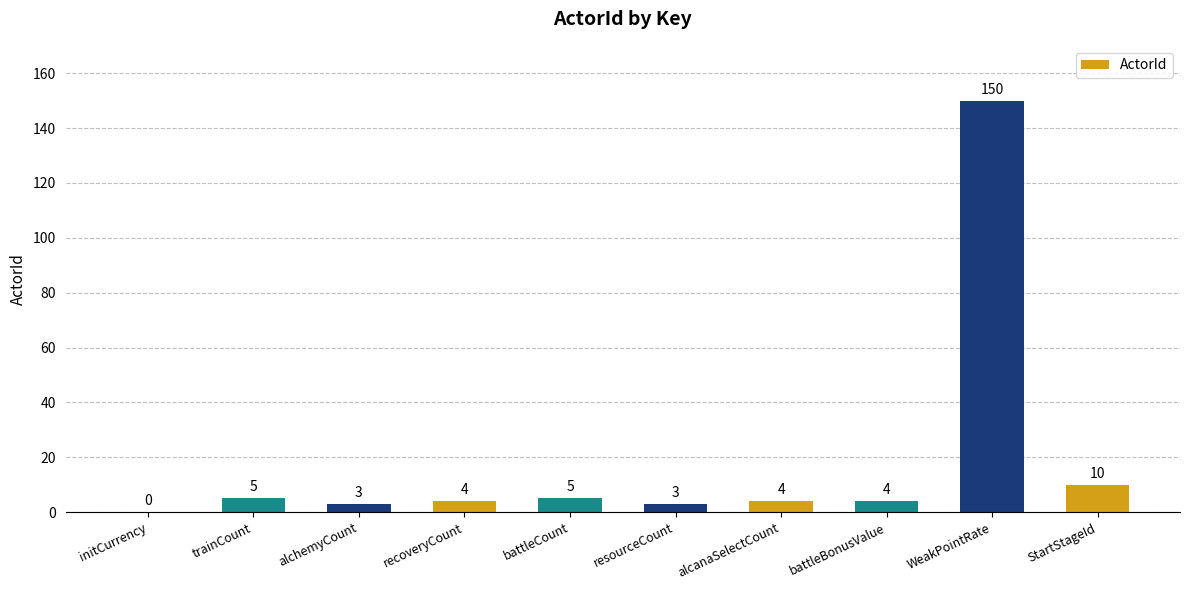

Does the chart contain stacked bars?

No